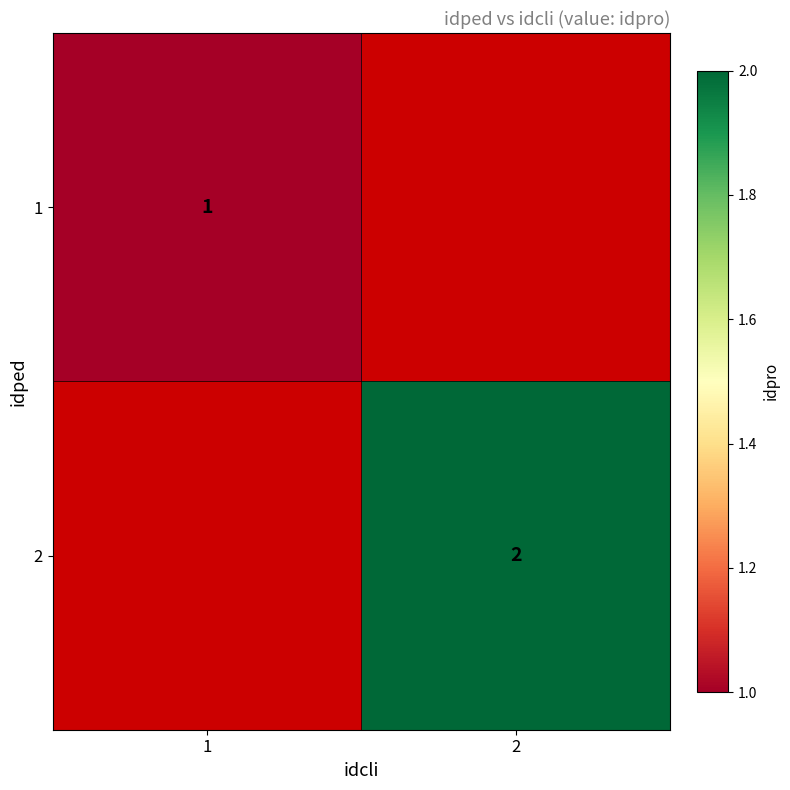

True or false: 1 has a value of 1 at 1.

True